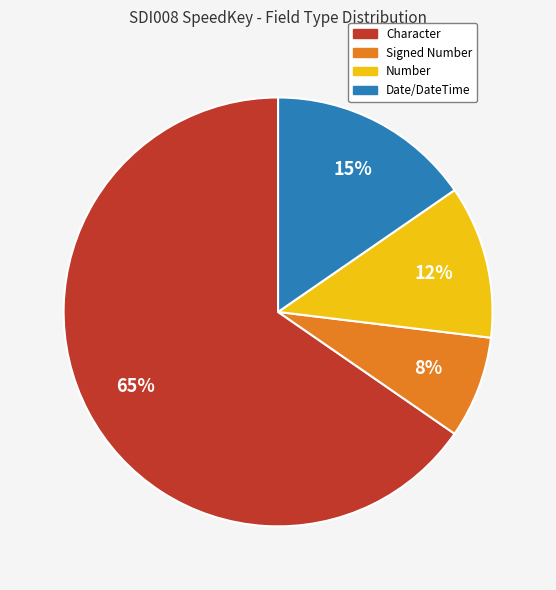

Is there a majority slice in this chart?

Yes